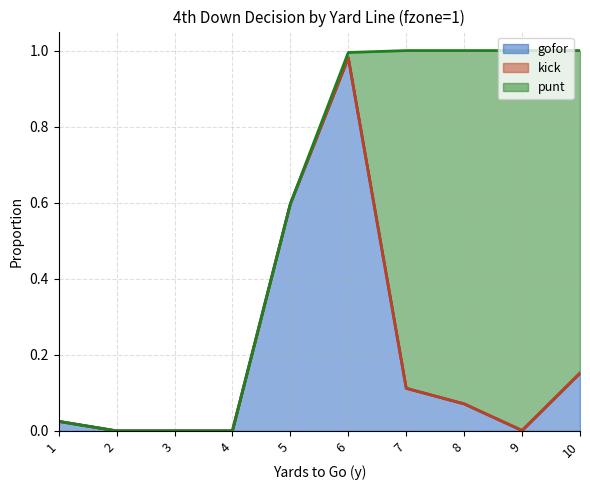

True or false: punt and gofor intersect in this chart.

True